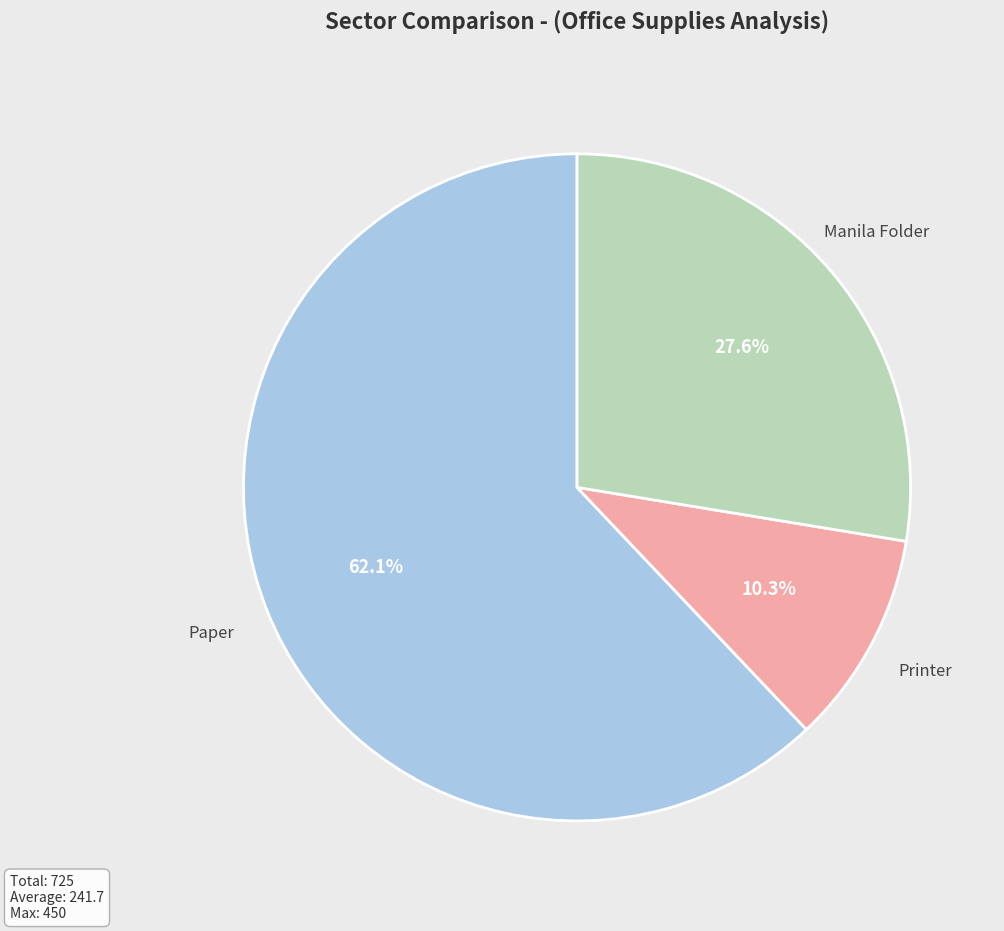

Is there any slice that represents more than half of the pie?

Yes